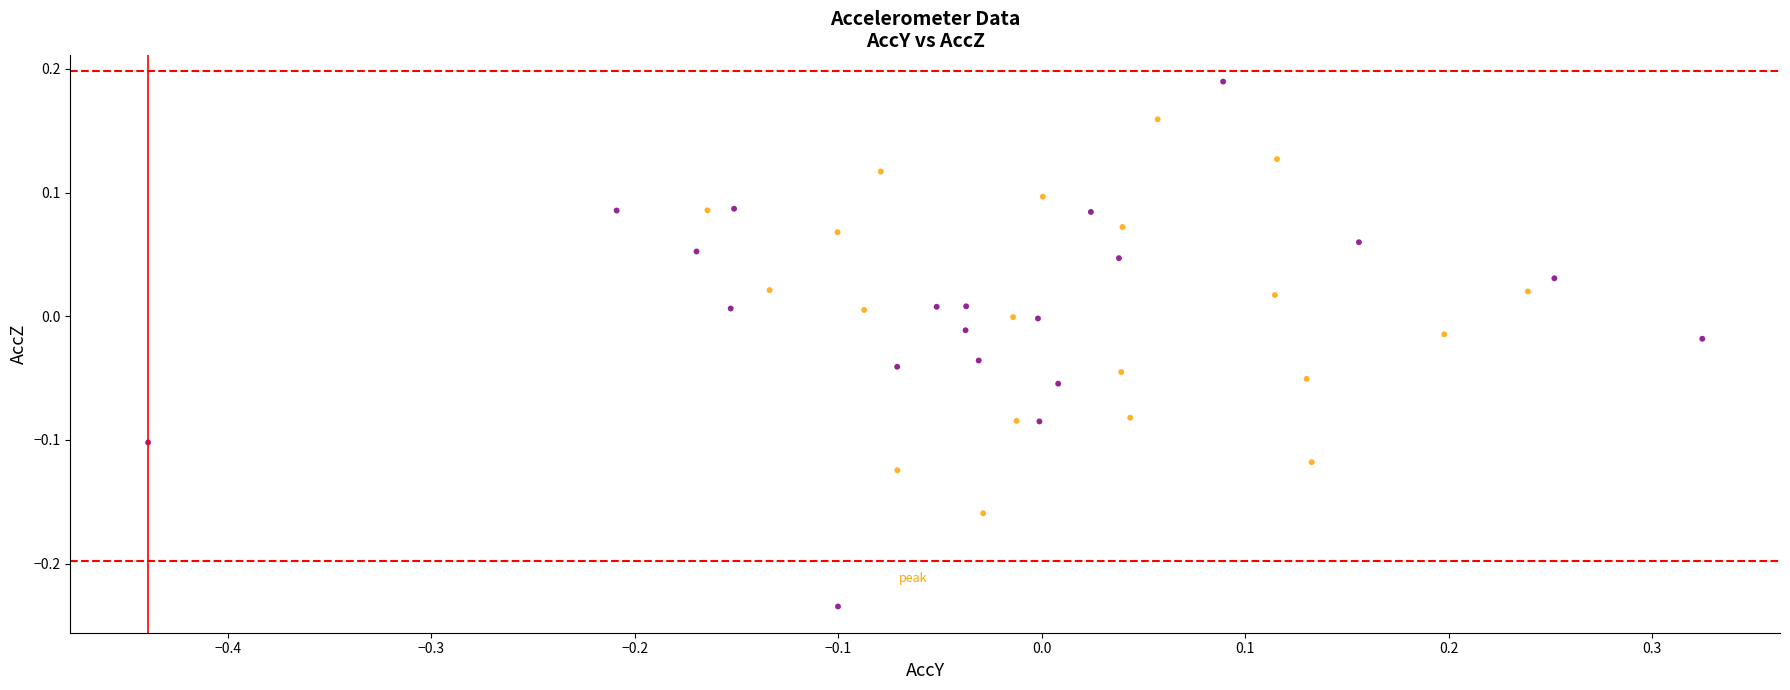

What is the range of X values (max minus min)?

0.8